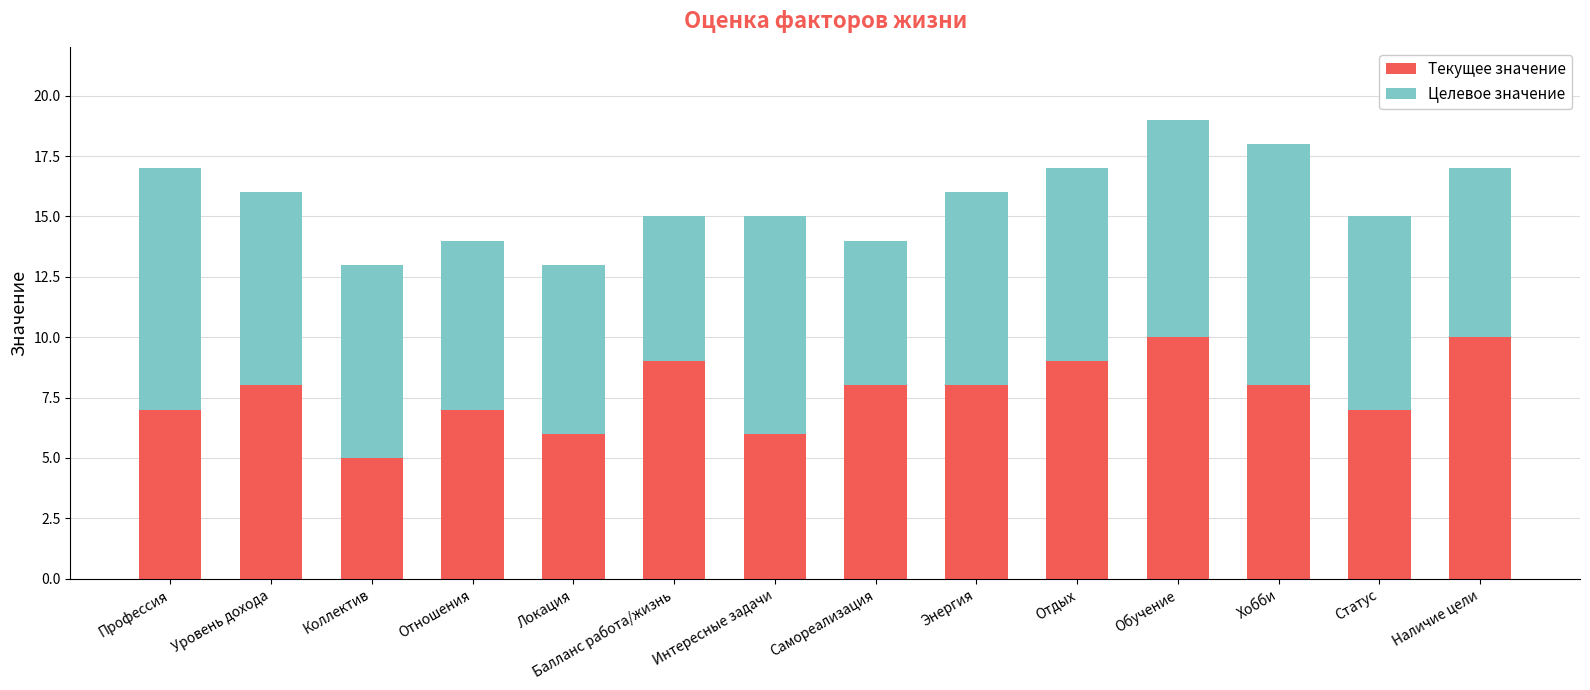

At which label does Текущее значение reach its minimum?

Коллектив